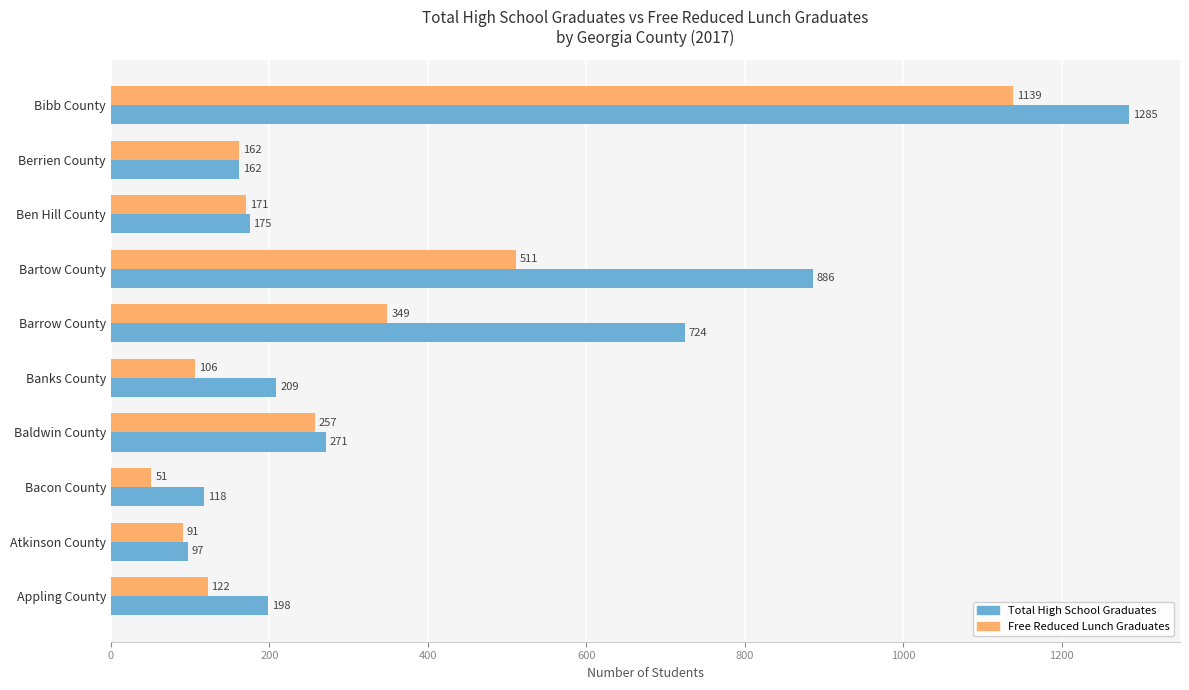

What is the sum of the Total High School Graduates values at Bibb County and Appling County?

1483